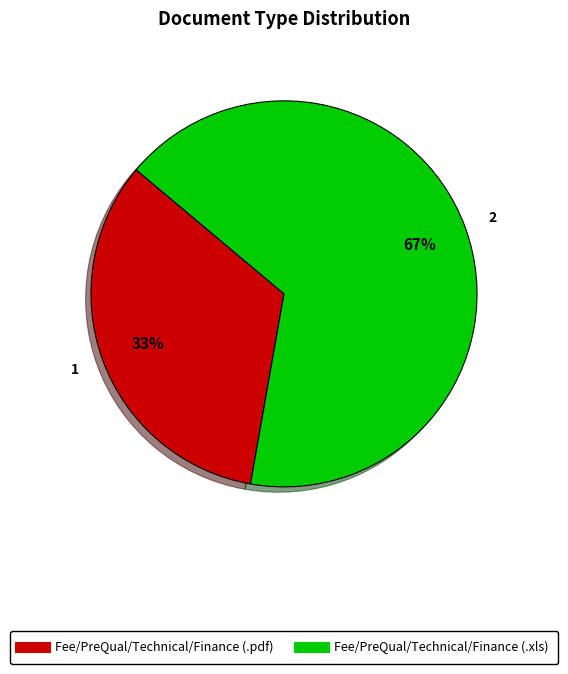

To the nearest percent, what portion does Fee/PreQual/Technical/Finance (.pdf) represent?

33%